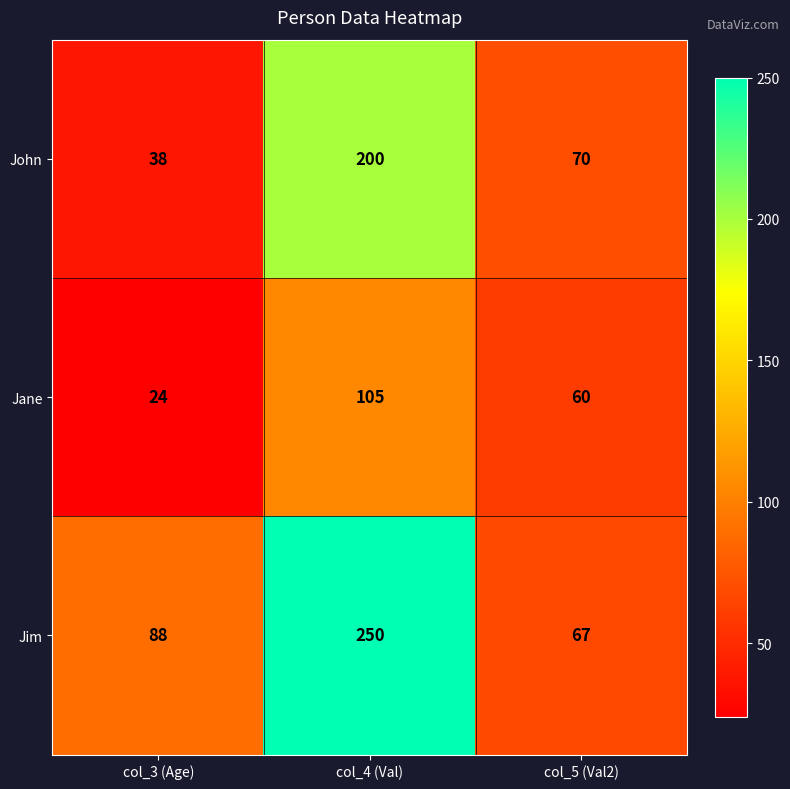

At which category is the sum across all series the highest?

col_4 (Val)